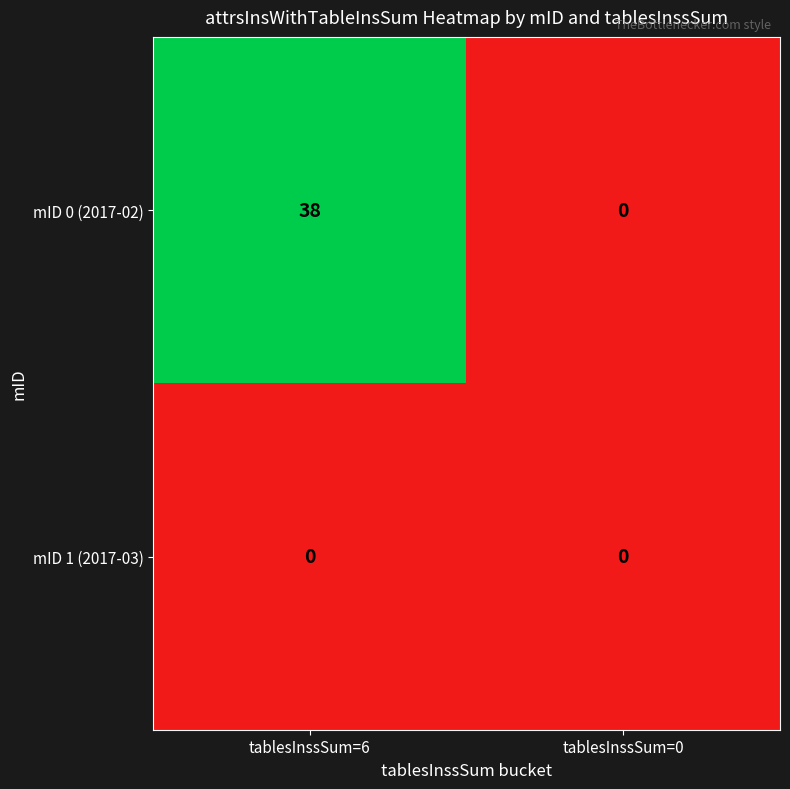

Rank the categories by mID 0 (2017-02) value from highest to lowest.

tablesInssSum=6, tablesInssSum=0